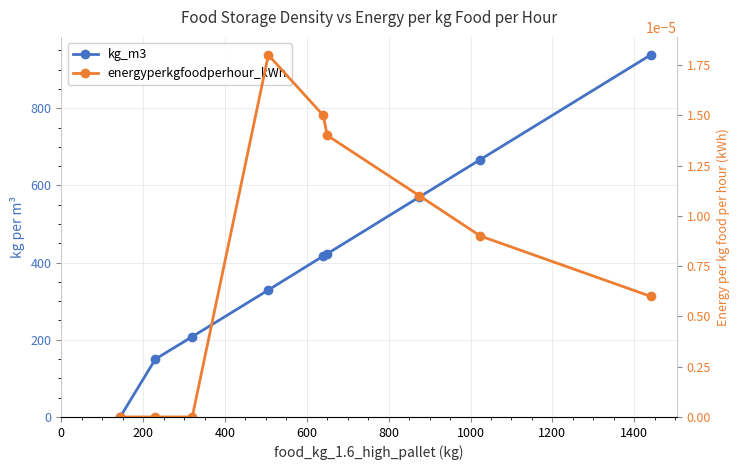

How many data points does each series have?

9